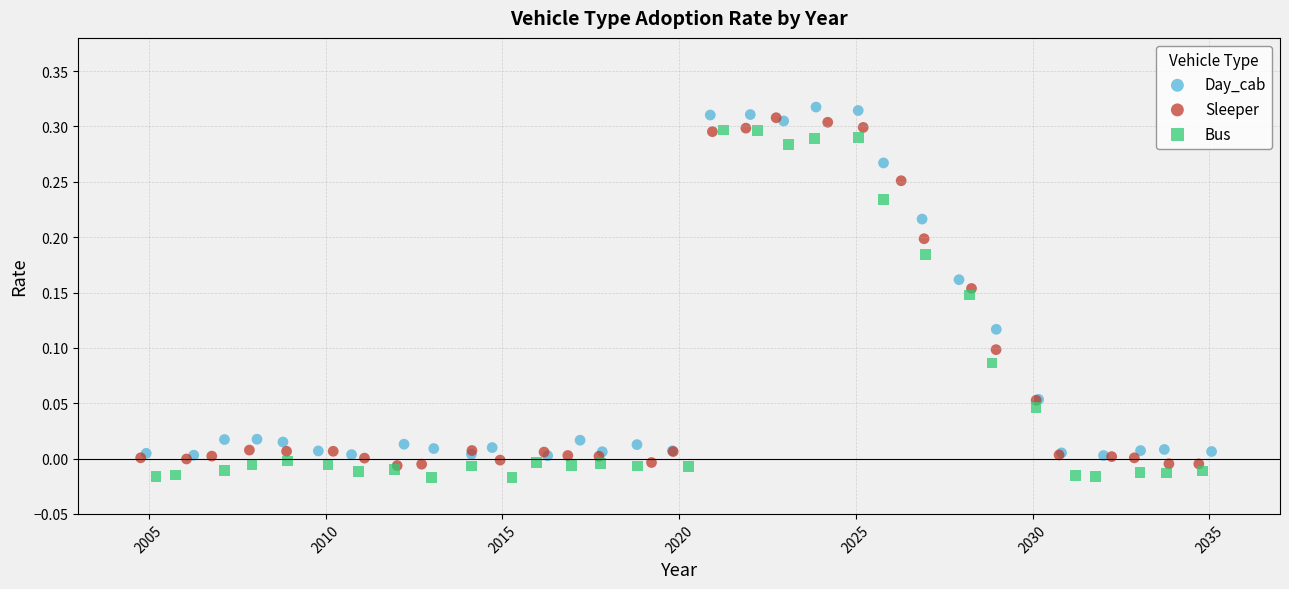

What are all the series names shown in the legend?

Day_cab, Sleeper, Bus